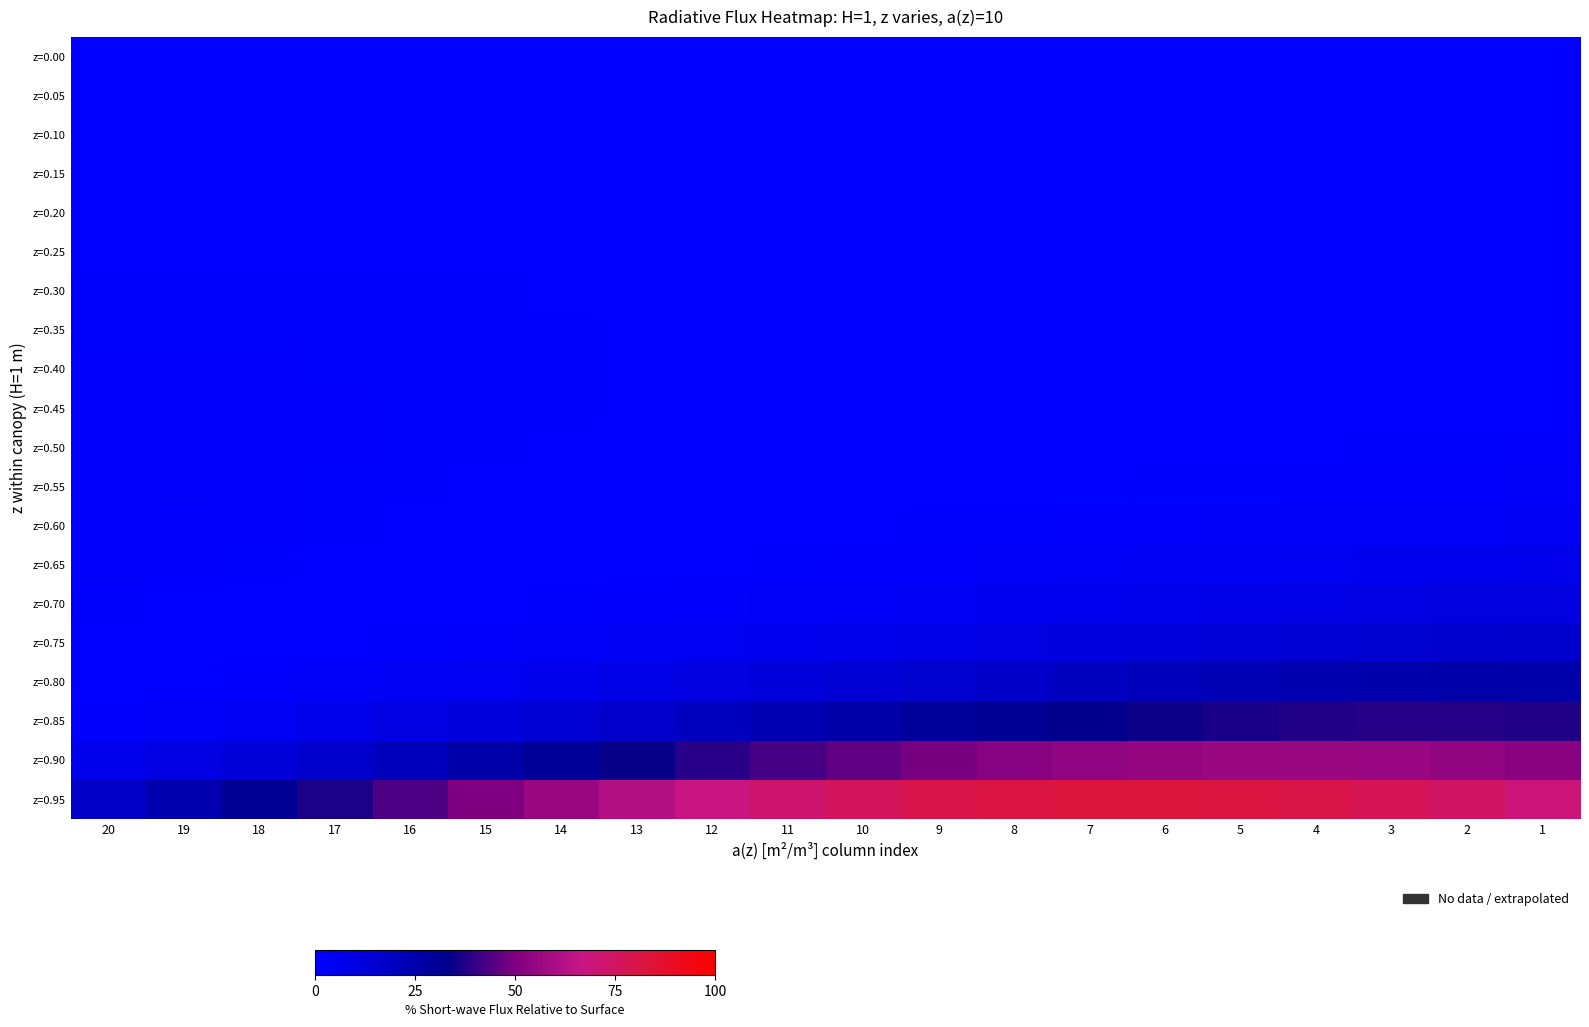

Which category has the lowest value across all series?

11